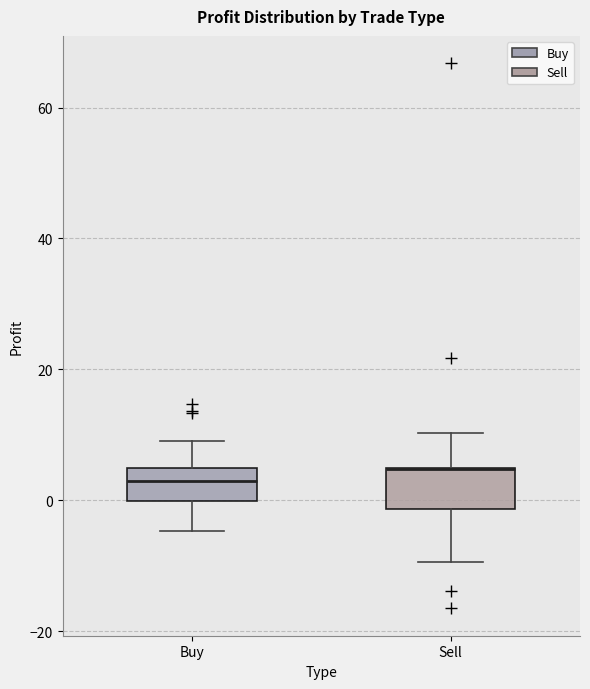

Where is the lower edge of the box for Sell on the y-axis? The values are not printed on the chart, so give them approximately, as read against the axis.

-2